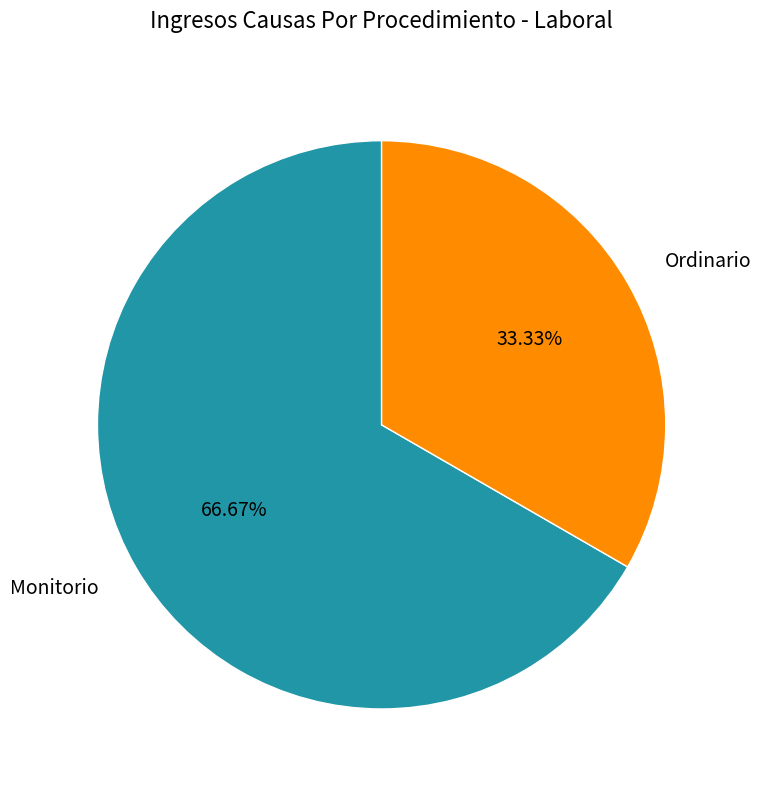

Which slice is the largest?

Monitorio